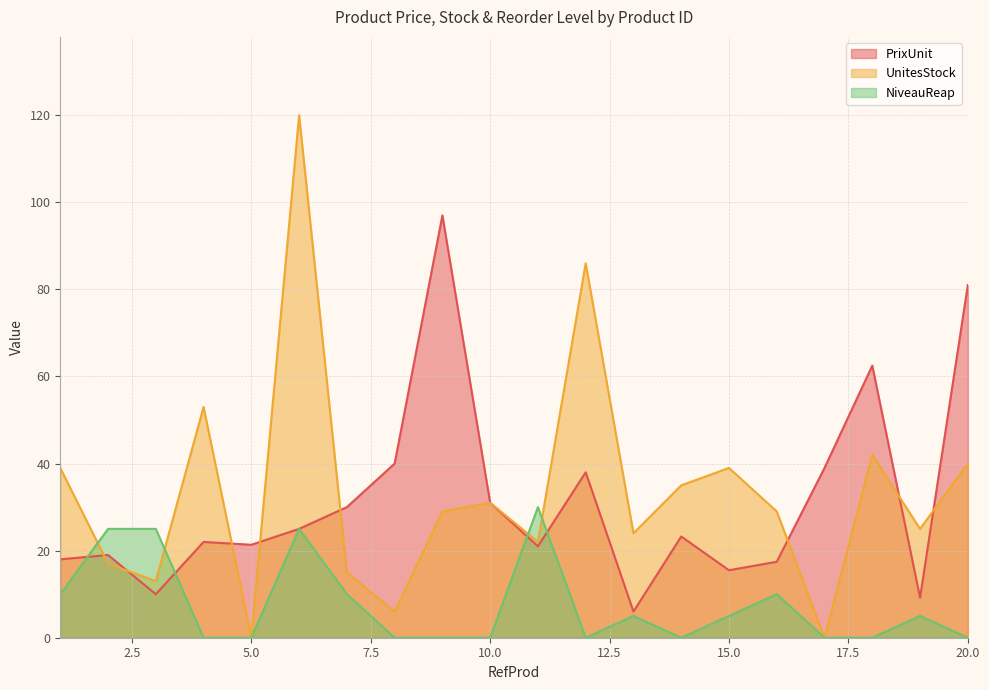

True or false: UnitesStock has a value of -60.9 at 5.0.

False